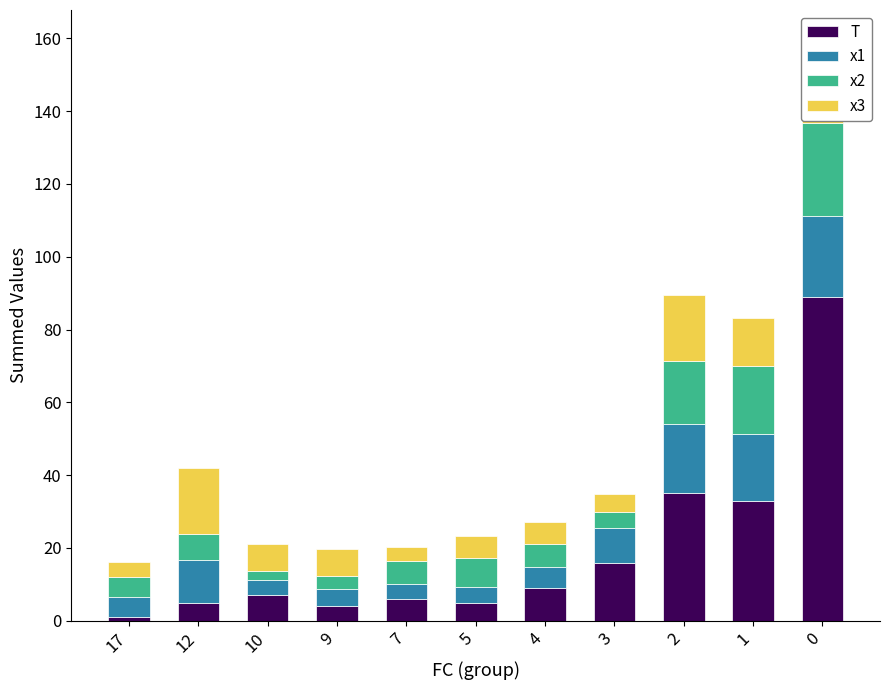

Is the value of x2 at 10 greater than the value of x1 at 7?

No